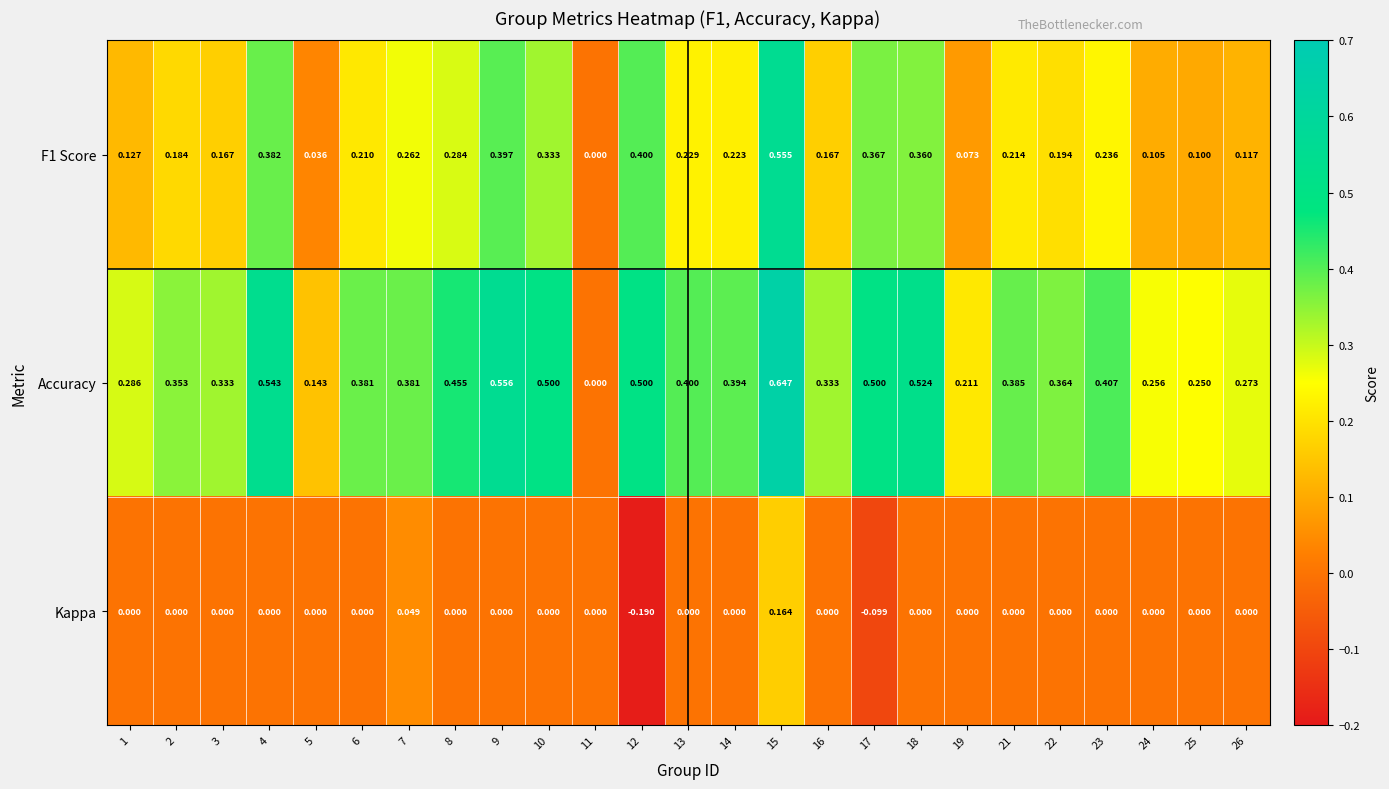

Which series has the largest total across all categories?

Accuracy